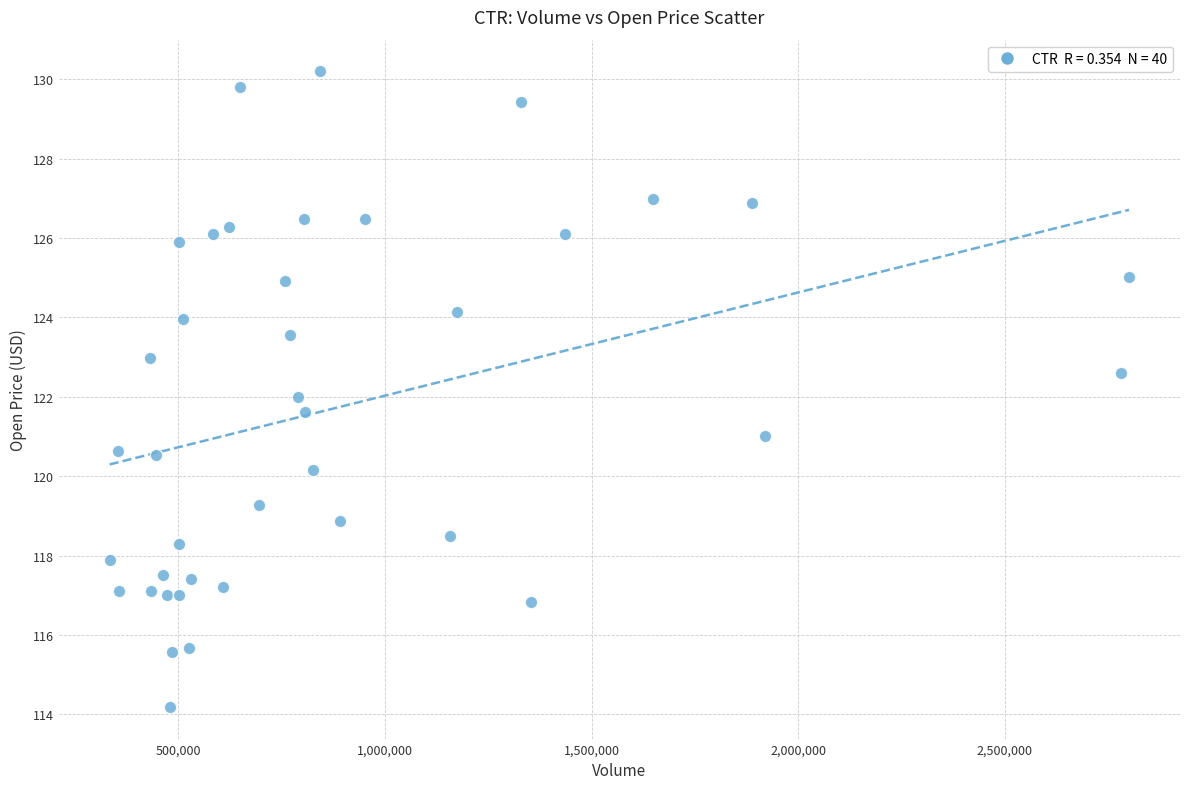

What is the range of Y values (max minus min)?

16.0